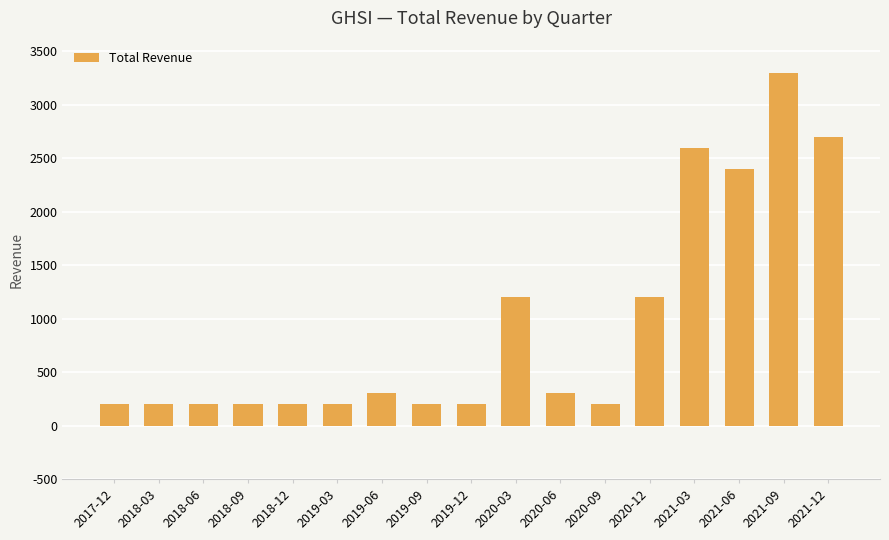

What is the greatest value displayed?

3300